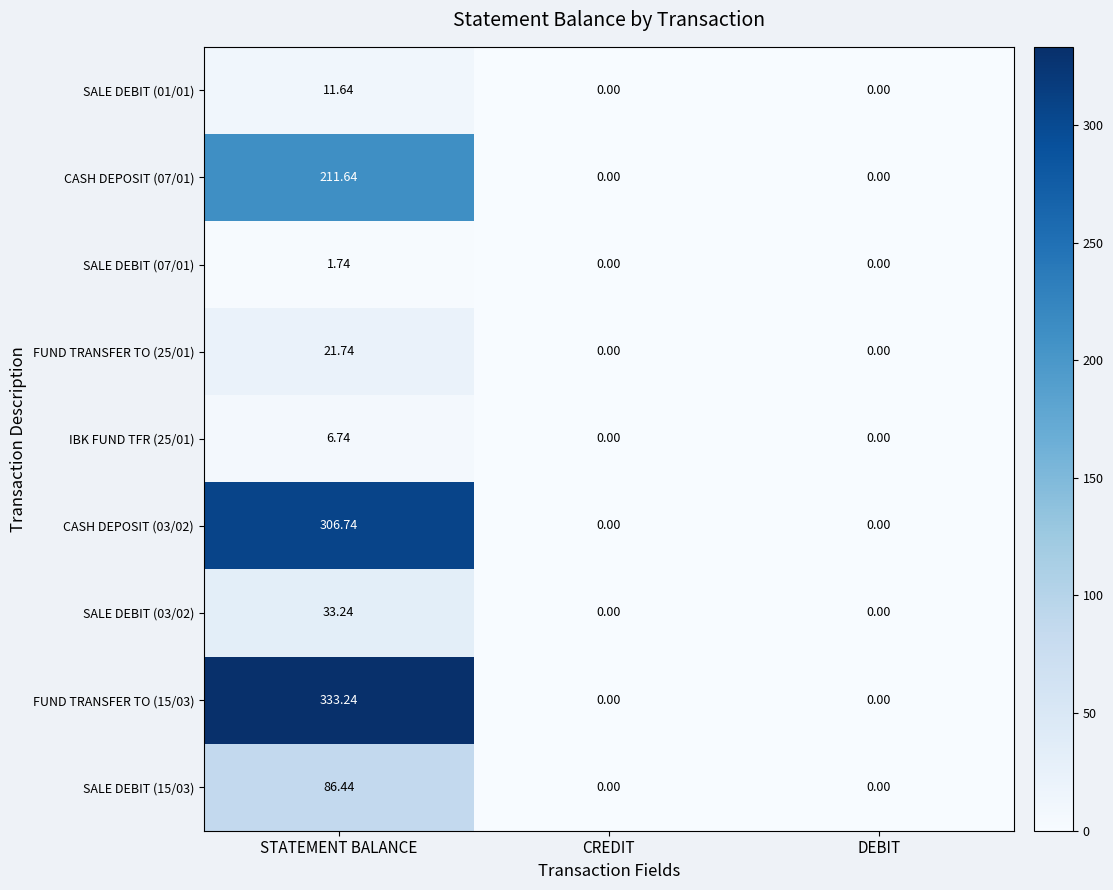

Which label corresponds to the largest value in the chart?

STATEMENT BALANCE